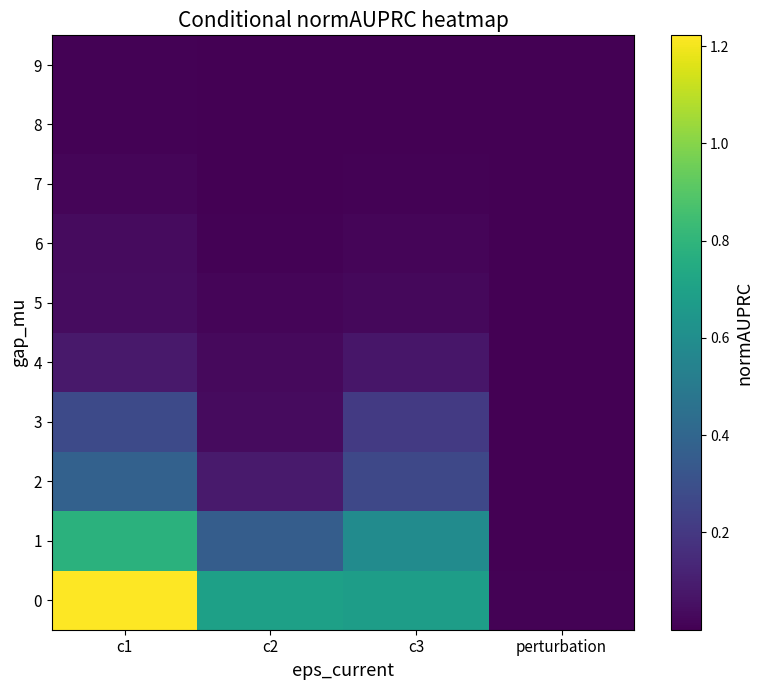

What is the difference between the highest and lowest values at c3?

0.7